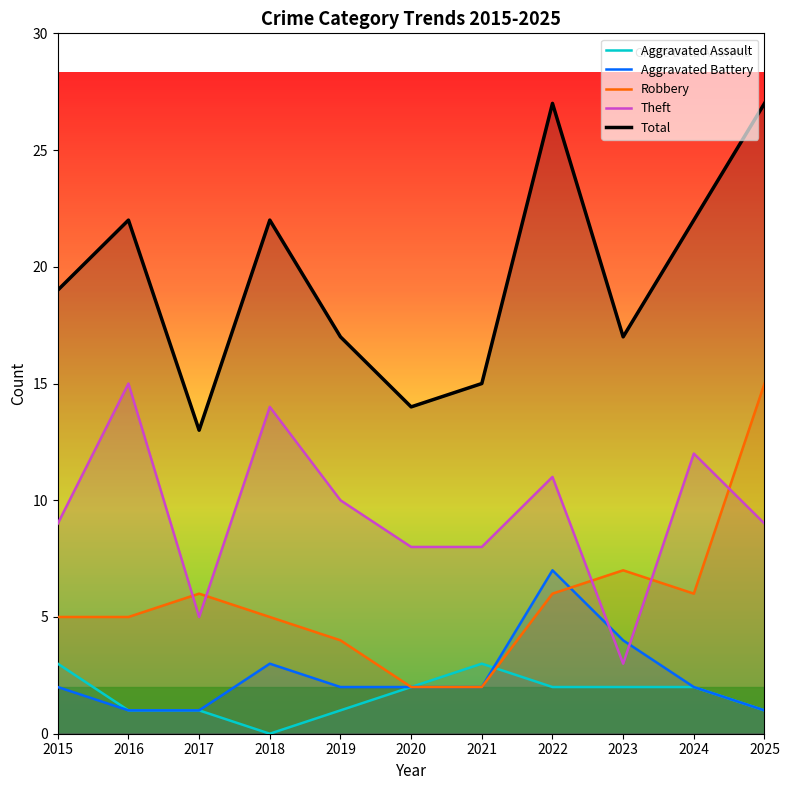

Between 2016 and 2022, which series saw the biggest shift?

Aggravated Battery